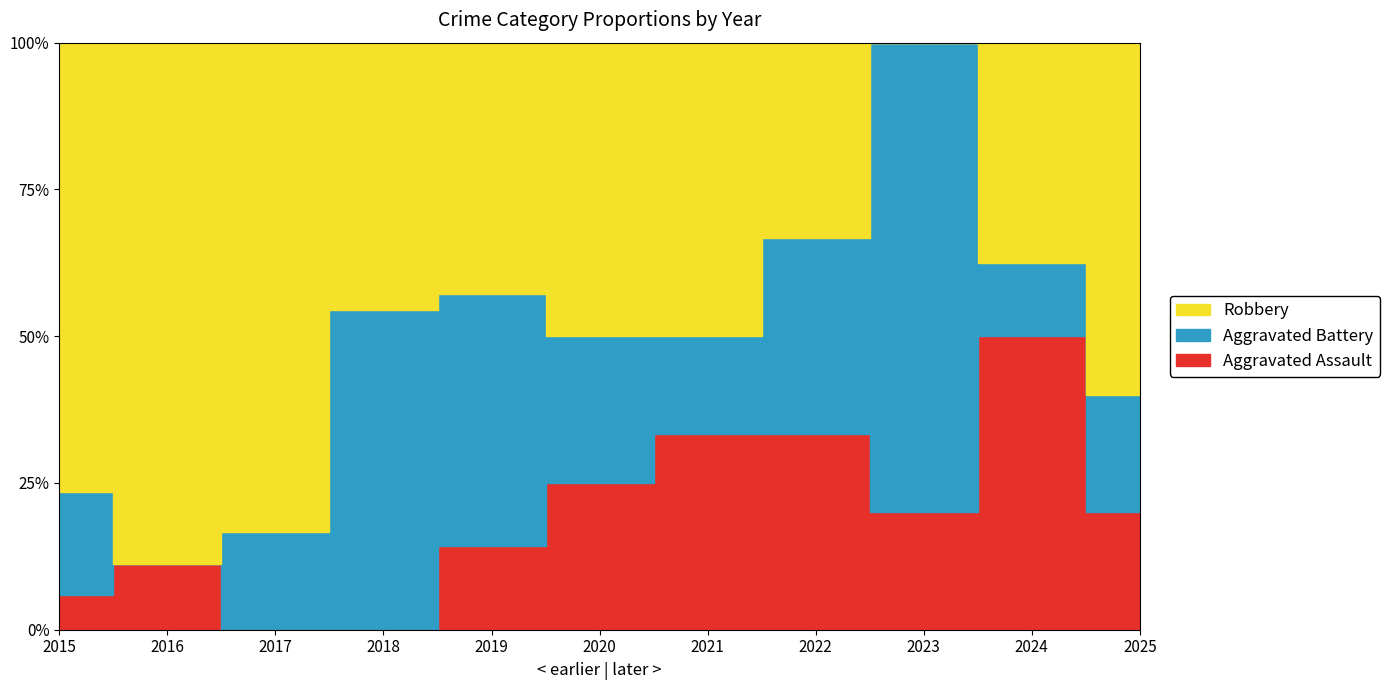

What is the highest value of the Aggravated Battery series?

6